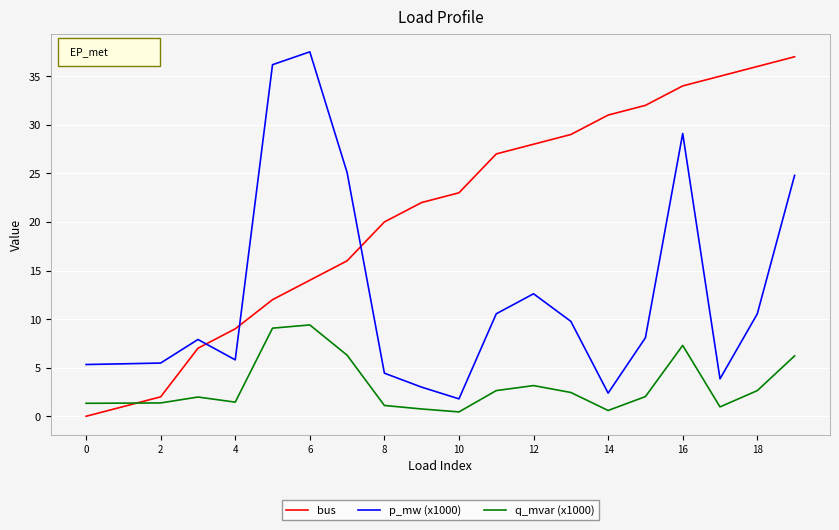

Which series has the largest total across all categories?

bus